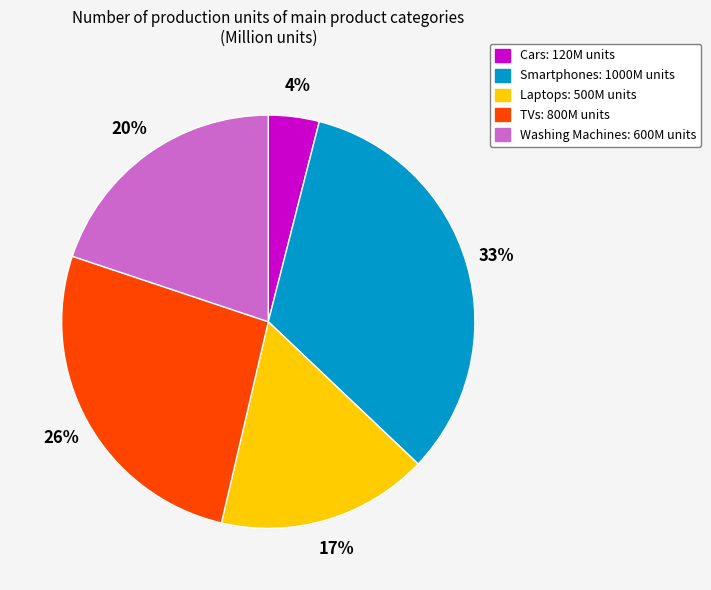

Which has a higher value, Washing Machines or Laptops?

Washing Machines